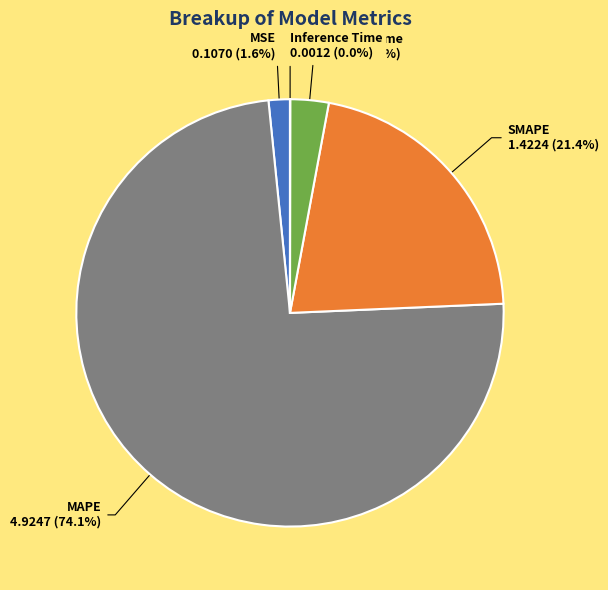

Does any single category account for the majority?

Yes